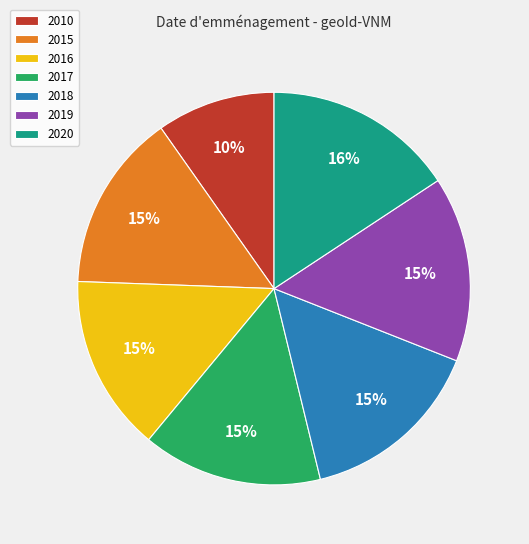

Is it true that 2018 is 9% of the pie?

False